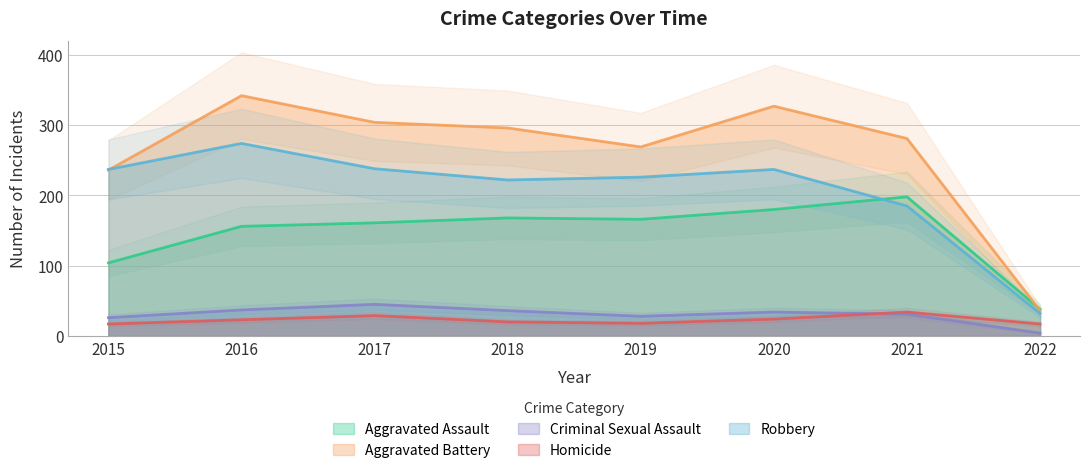

Where is Homicide nearest to the value 25?

2020